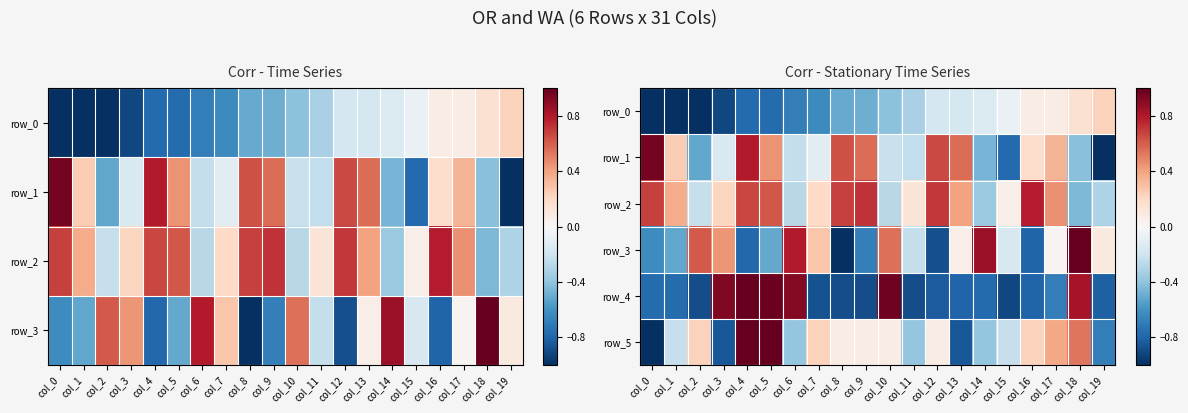

Rank the series at col_13 from highest to lowest value.

row_1, row_2, row_3, row_0, row_4, row_5